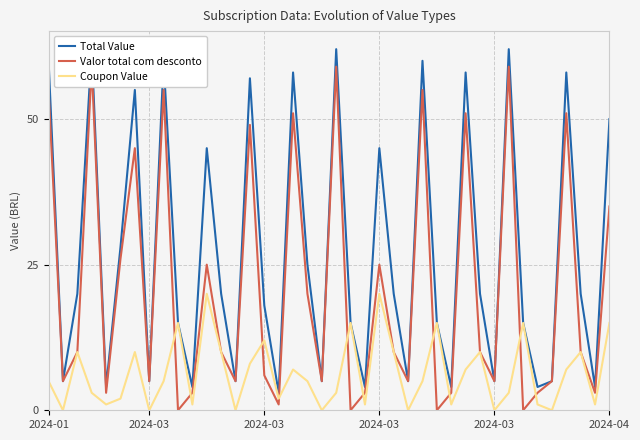

True or false: Total Value has a value of 85 at 6.

False